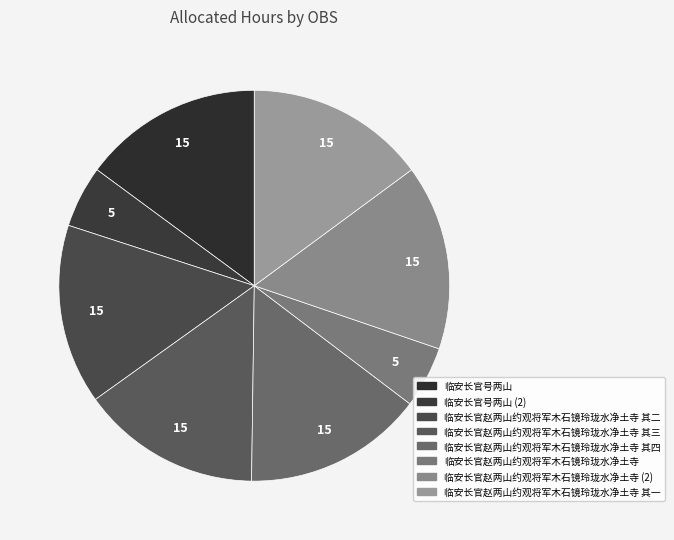

How many slices are in this pie chart?

8